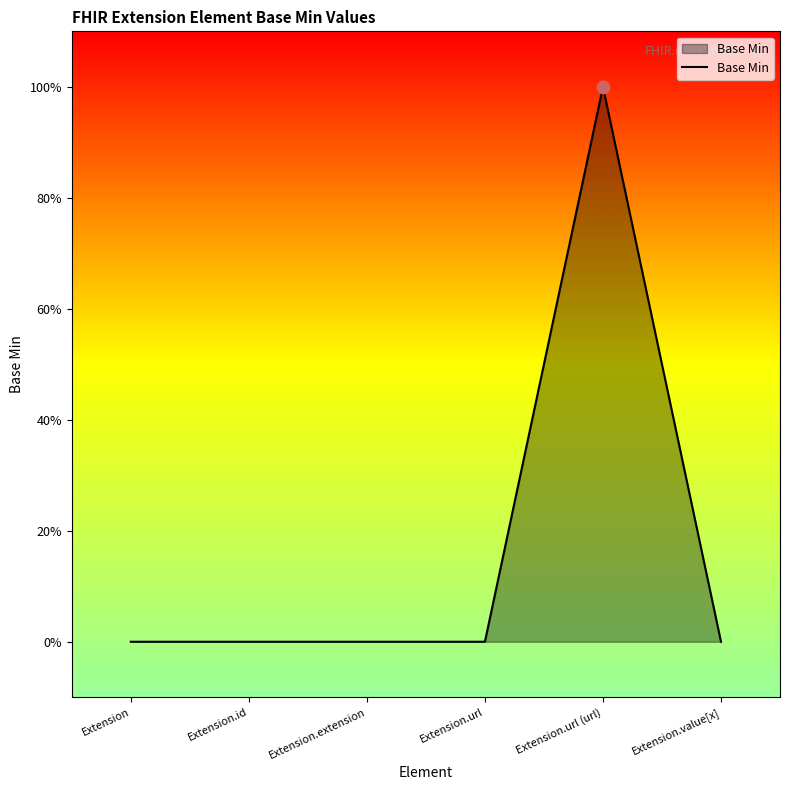

Which has a higher value, Extension.id or Extension.url (url)?

Extension.url (url)